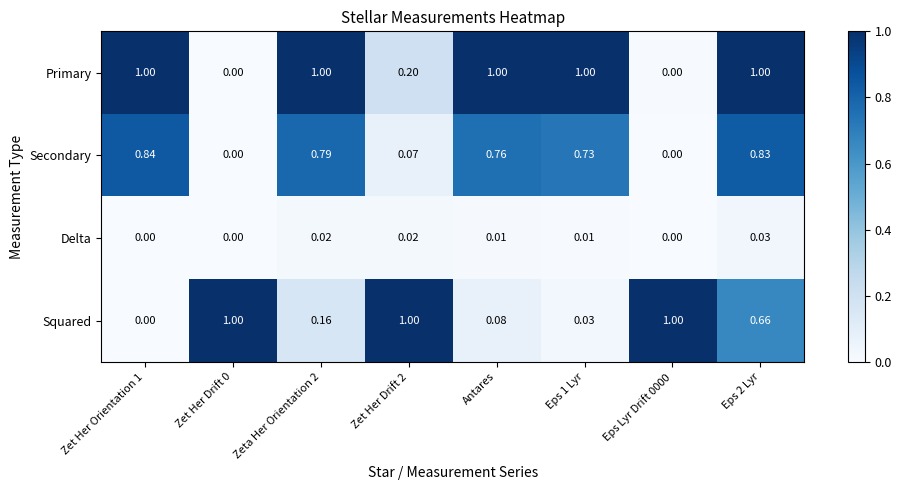

At Antares, list the series in order from smallest to largest.

Delta, Squared, Secondary, Primary